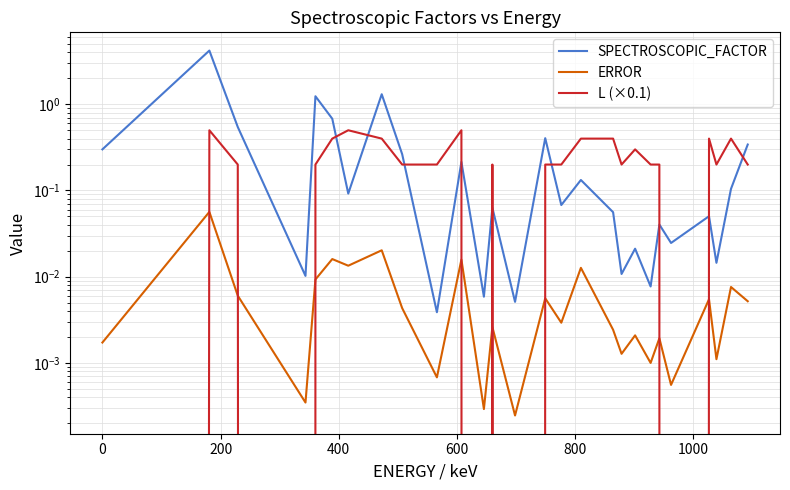

Is it true that SPECTROSCOPIC_FACTOR equals 0.1 at 1000?

False